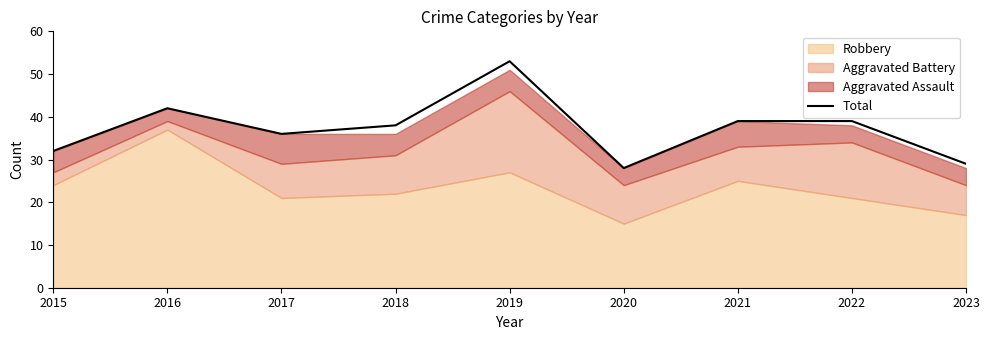

True or false: the data shows 58 at 2018.

False